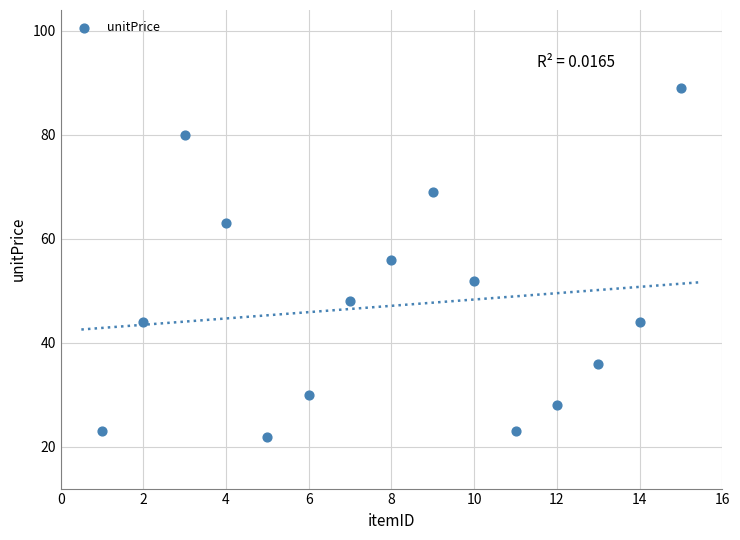

What is the range of Y values (max minus min)?

67